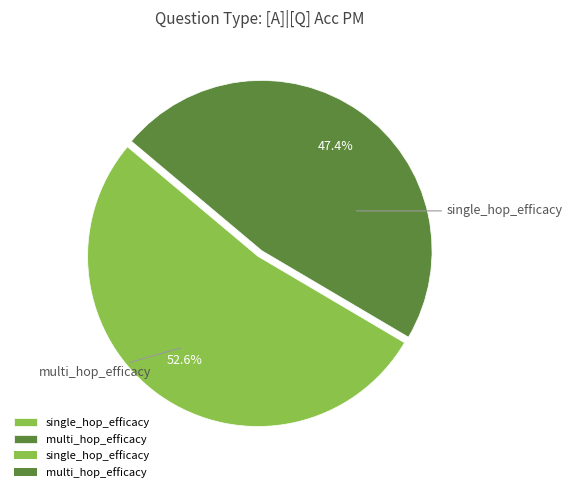

Is the sum of multi_hop_efficacy and single_hop_efficacy greater than half?

Yes